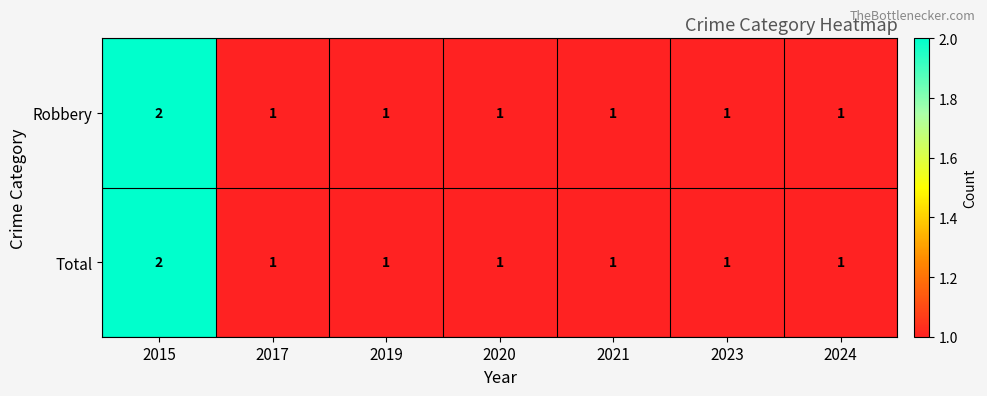

What is the sum of all Total values?

8